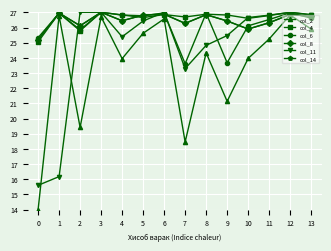

Reading right to left, what are all the values shown in this chart?

col_2: 25.9	26.8	25.2	24.0	21.1	24.3	18.5	26.6	25.6	24.0	26.7	19.4	26.8	14.0
col_4: 26.8	27.0	26.8	26.6	26.8	26.9	26.7	26.9	26.7	26.8	27.0	25.8	26.9	25.0
col_6: 26.6	27.0	26.5	26.1	23.7	26.9	23.6	27.0	26.8	26.8	27.0	25.8	26.9	25.3
col_8: 26.7	26.9	26.3	25.9	26.4	26.8	26.3	26.9	26.8	26.4	27.0	26.1	27.0	25.2
col_11: 26.9	27.0	26.8	26.7	25.5	24.8	23.3	27.0	26.4	25.4	27.0	27.0	16.2	15.6
col_14: 26.7	26.9	26.3	25.9	26.4	26.8	26.3	26.9	26.8	26.4	27.0	26.1	27.0	25.2